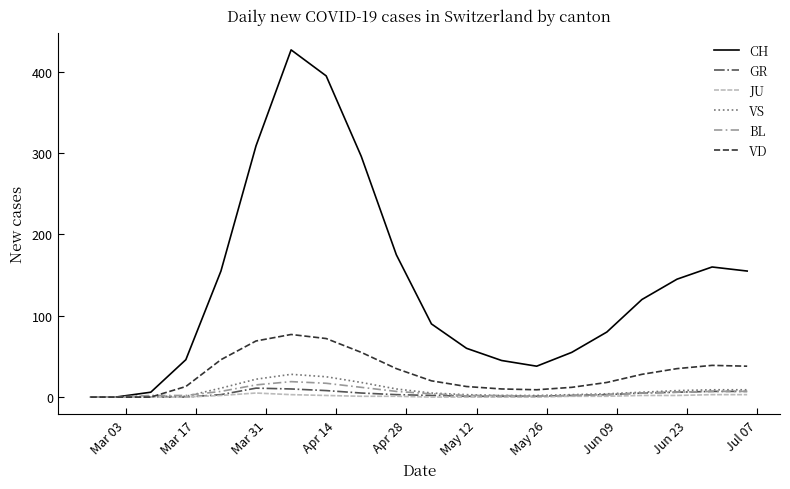

How many distinct data groups are displayed?

6